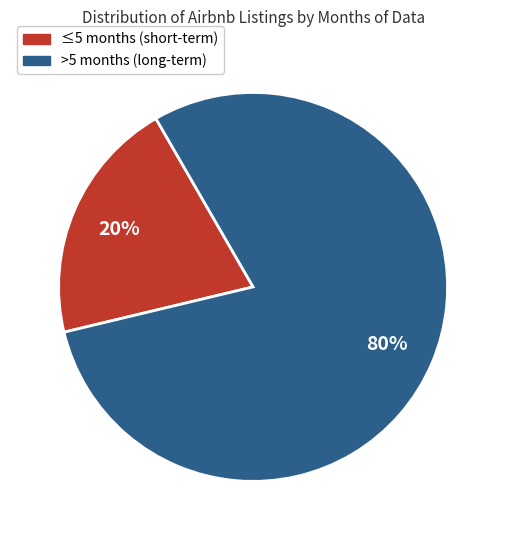

How many slices are in this pie chart?

2